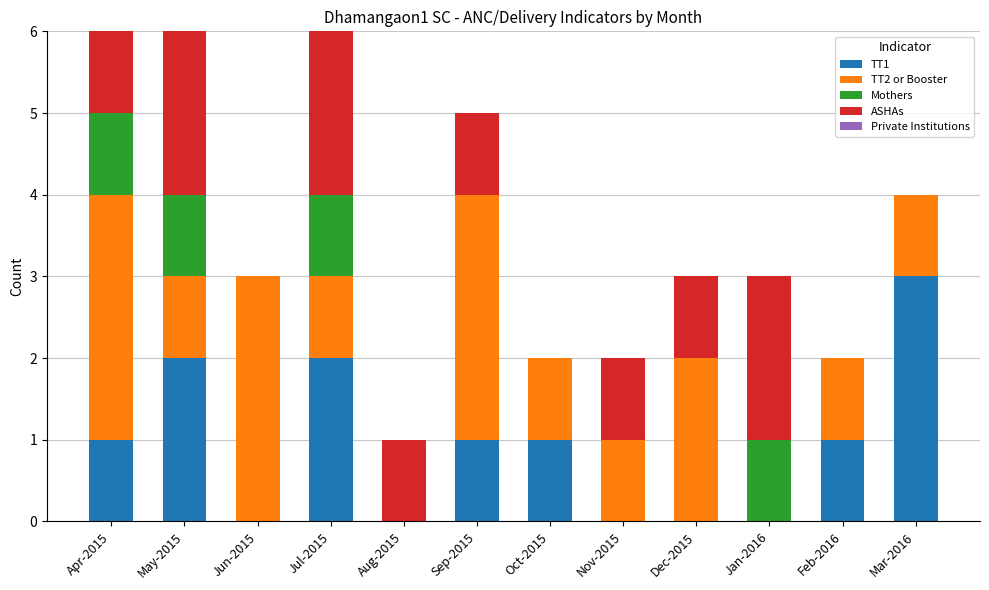

How many distinct data groups are displayed?

4